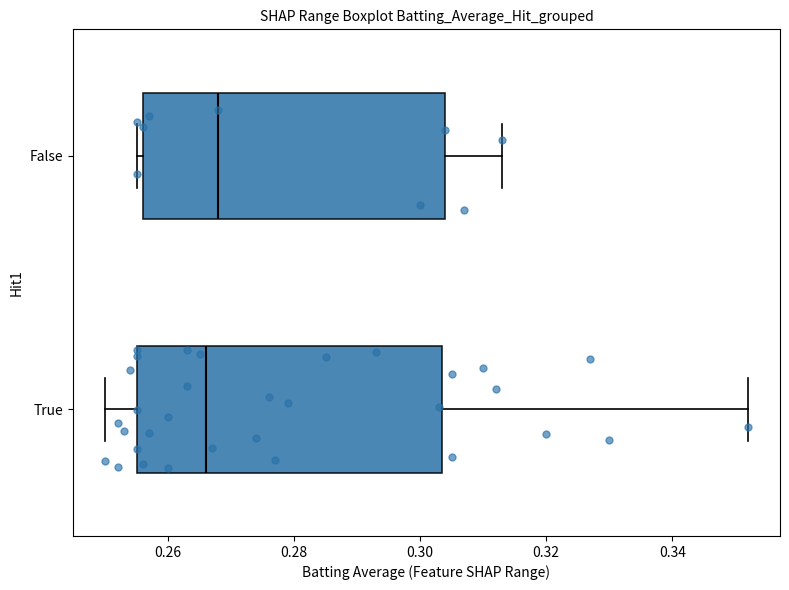

Which box's median line is the furthest to the left?

True